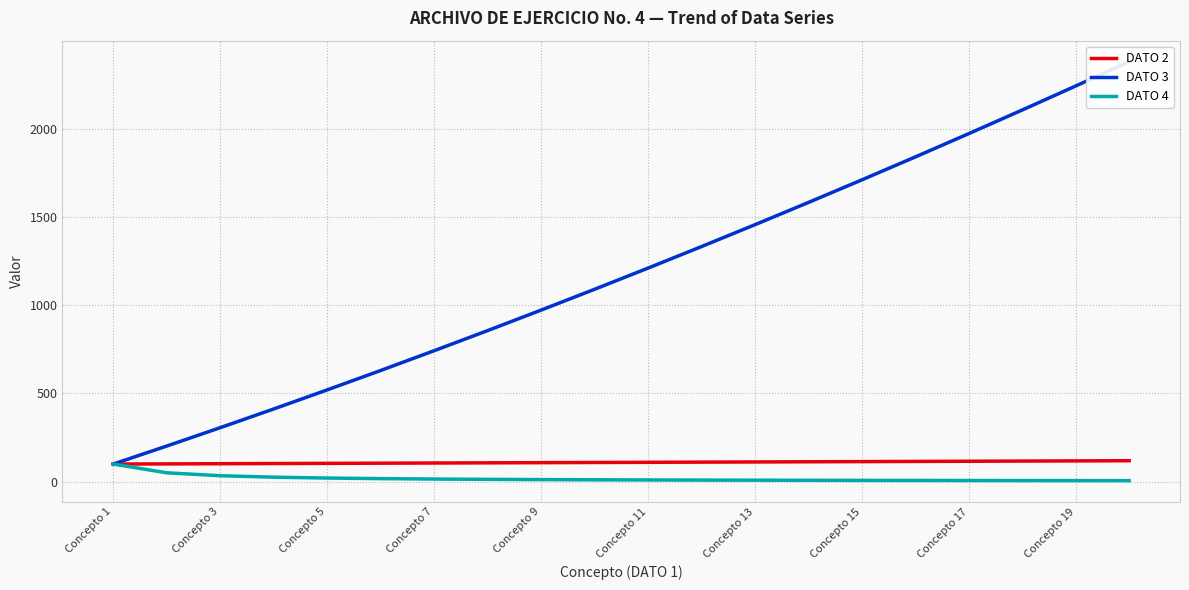

What is the minimum value shown in the chart?

6.0